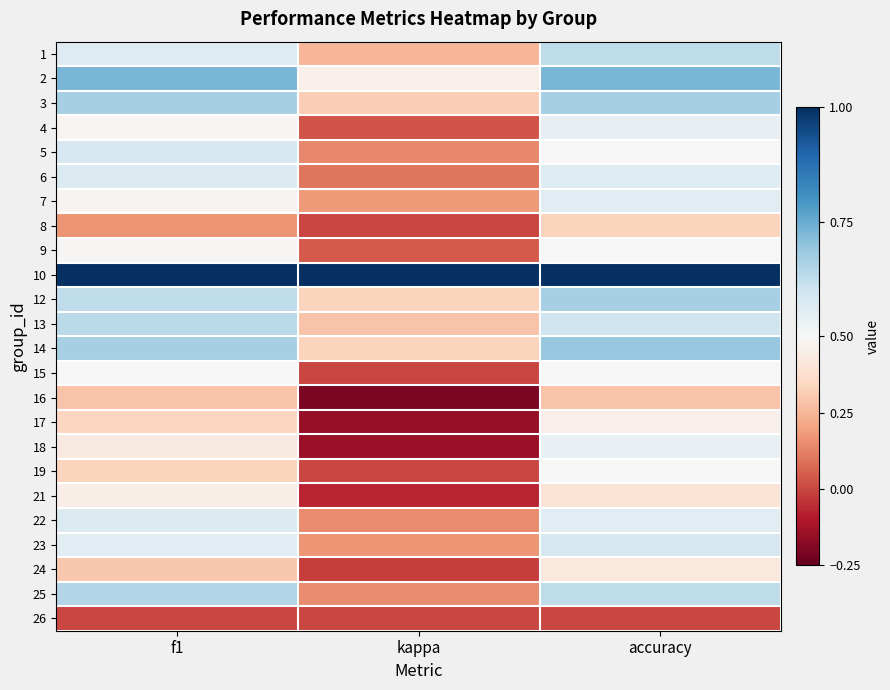

Between kappa and f1, which is larger?

f1